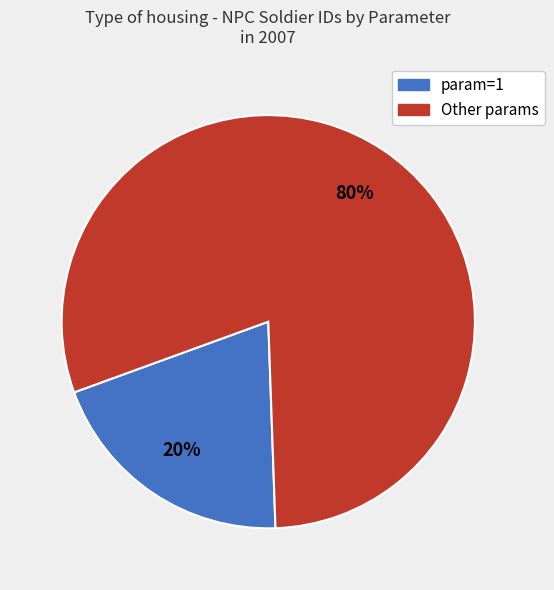

Which slice is the smallest?

param=1